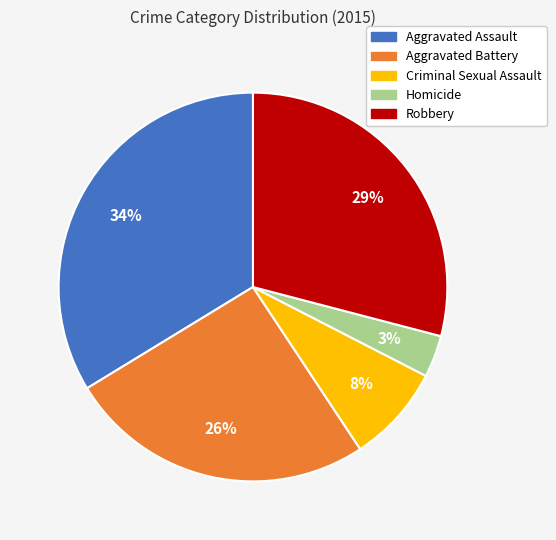

What is the largest slice in the pie chart?

Aggravated Assault